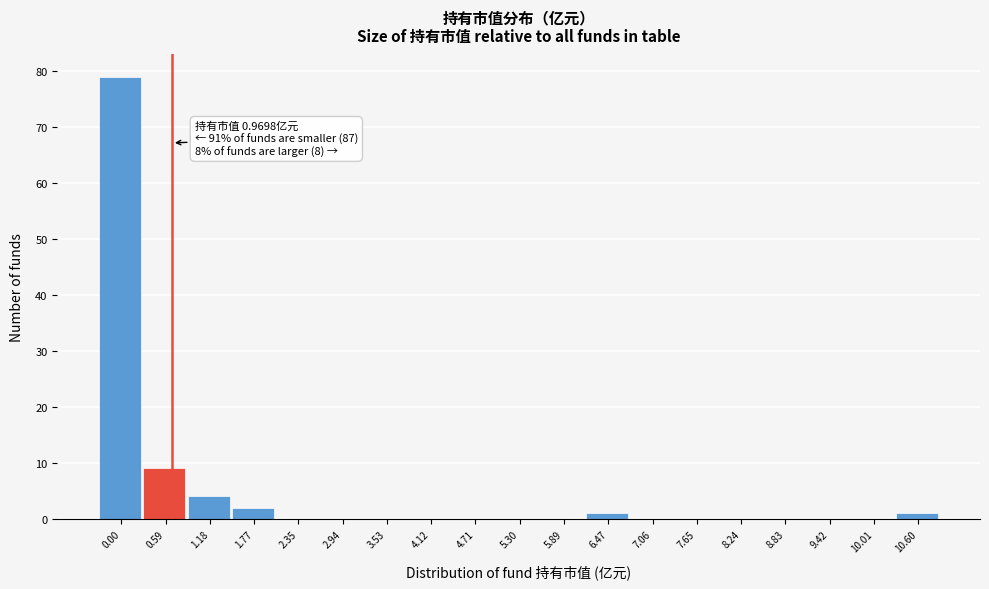

Reading left to right, what are all the values shown in this chart?

0.00=79	0.59=9	1.18=4	1.77=2	2.35=0	2.94=0	3.53=0	4.12=0	4.71=0	5.30=0	5.89=0	6.47=1	7.06=0	7.65=0	8.24=0	8.83=0	9.42=0	10.01=0	10.60=1